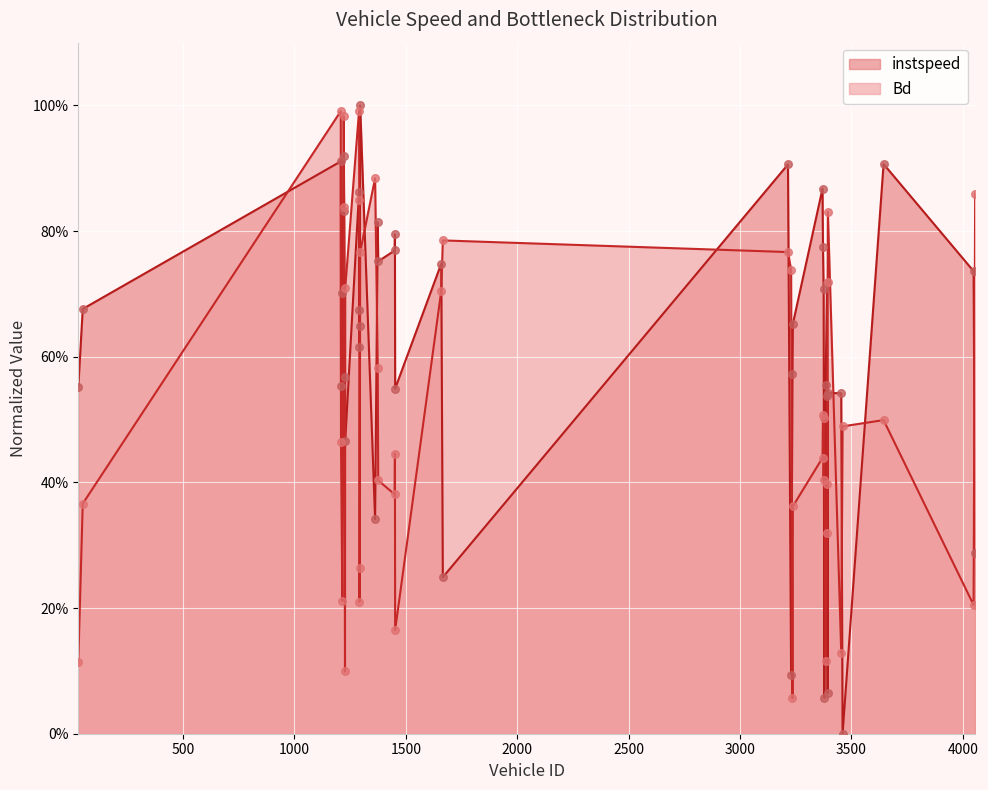

At how many categories does at least one series exceed 0?

40